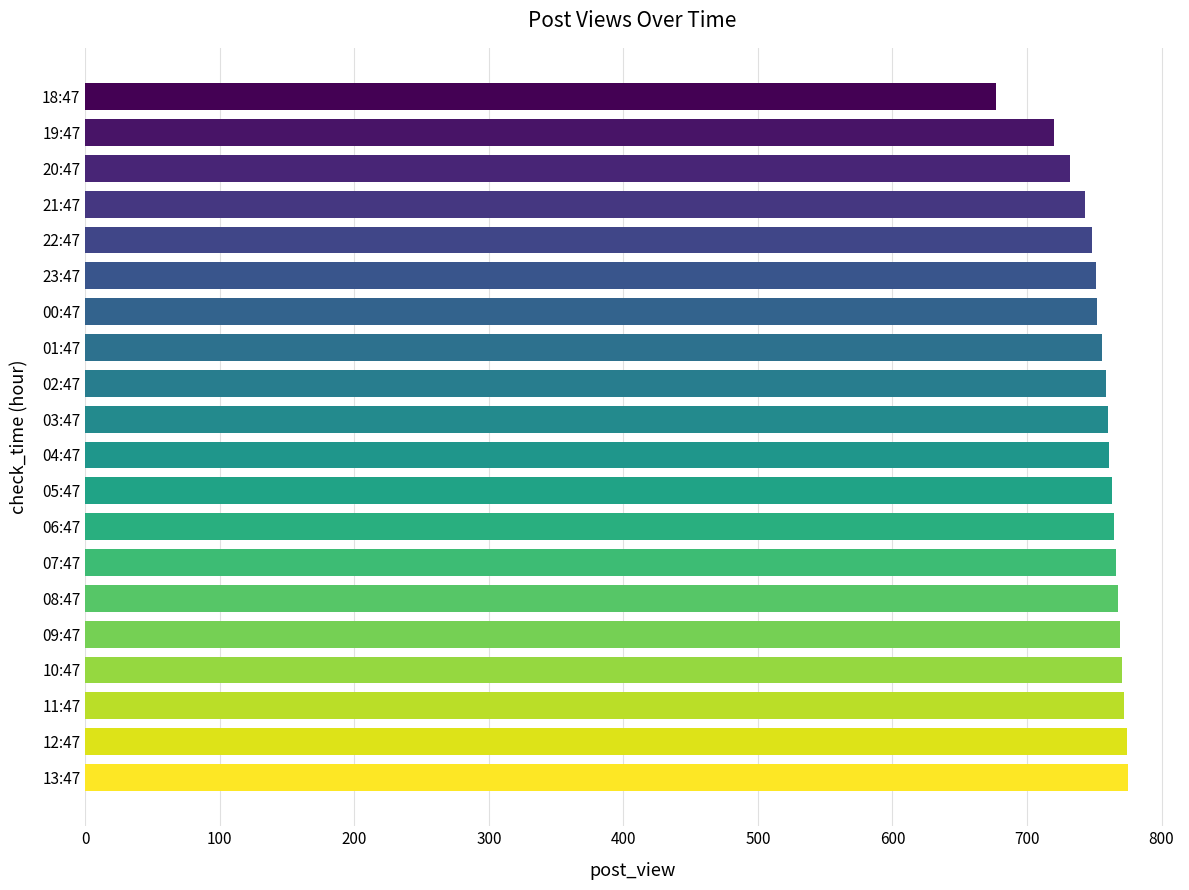

Read the value at 08:47, to the nearest 10.

770